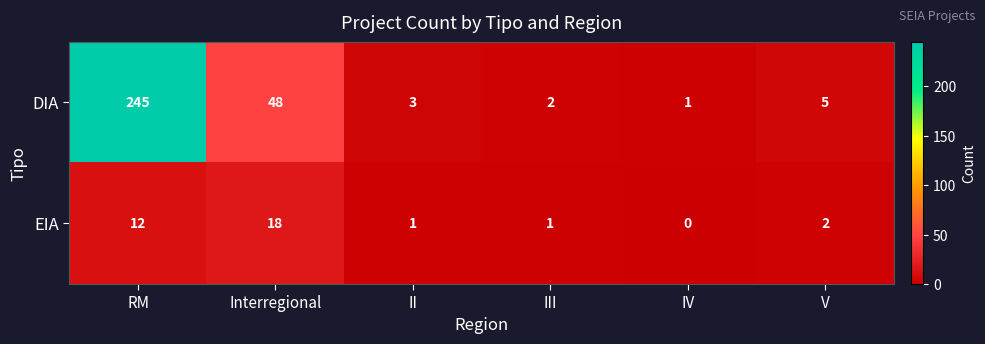

How many categories are shown in the chart?

6